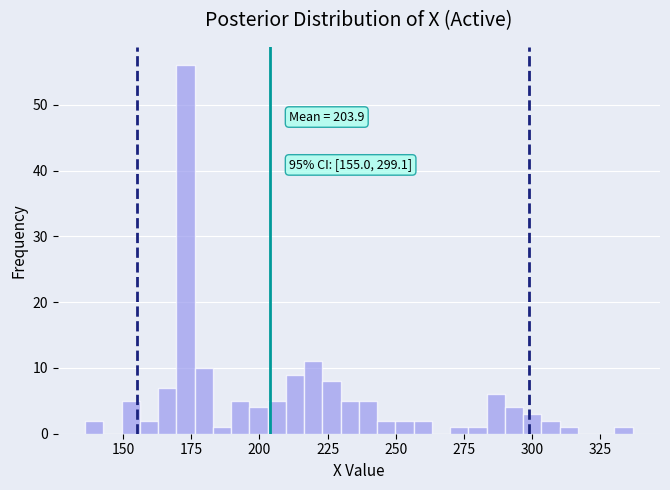

Read against the x-axis, roughly where is the centre of the tallest bar?

175